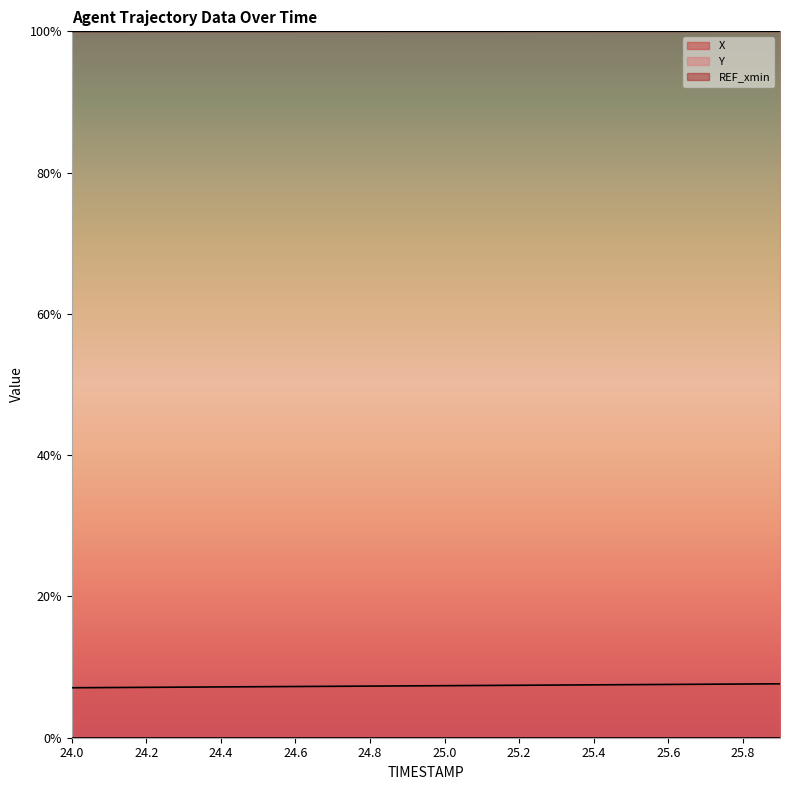

What is the lowest value of the Y series?

1.0